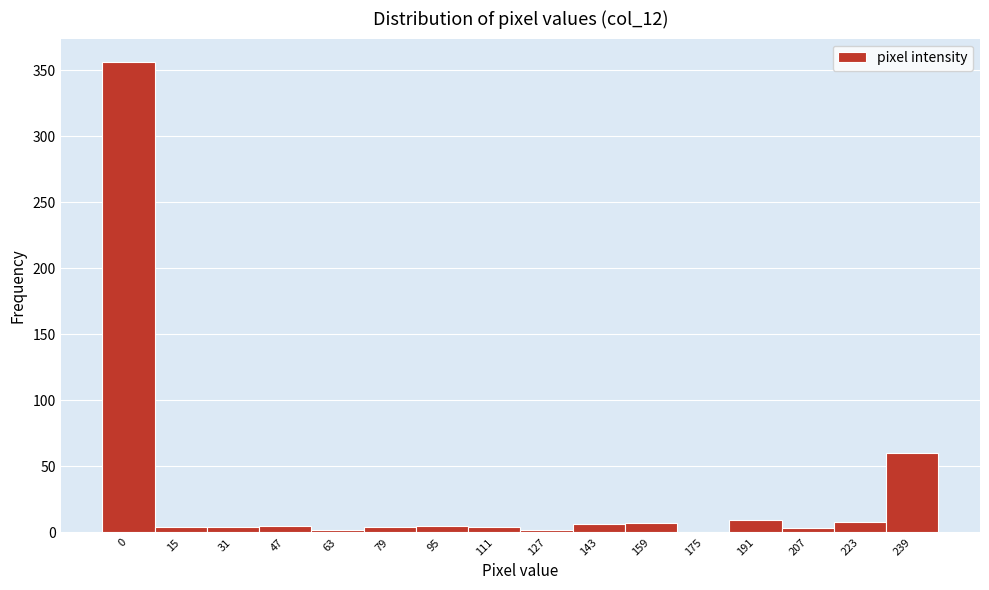

The value at 239 is 60. True or false?

True